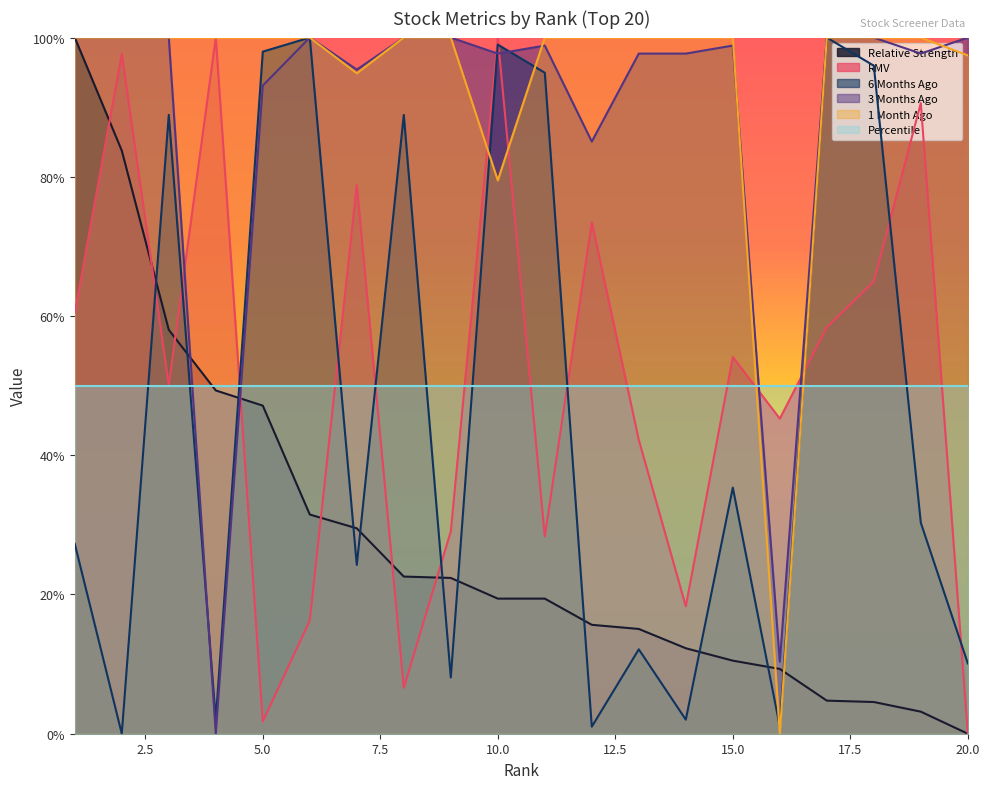

Does the chart have visible grid lines?

No